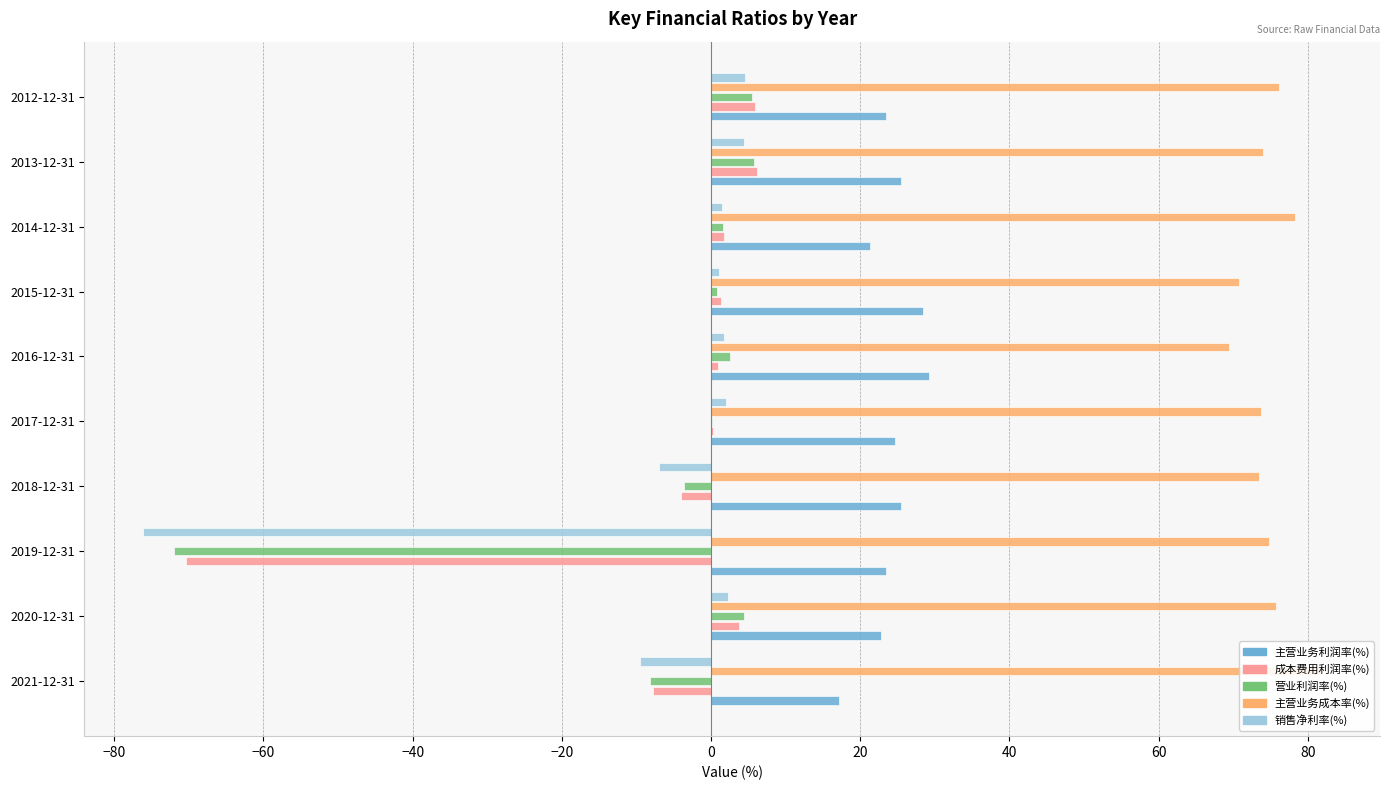

Is it true that 成本费用利润率(%) equals 5.9 at 2012-12-31?

True